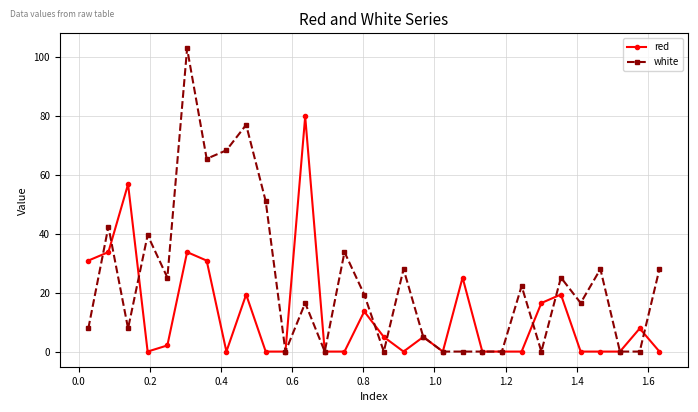

Which series has the largest total across all categories?

white